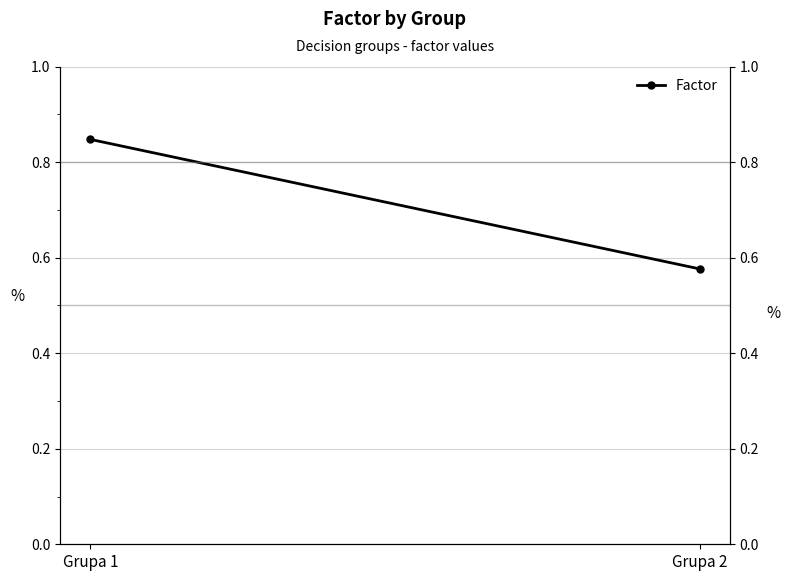

Is it true that the value at Grupa 2 is 1.0?

False